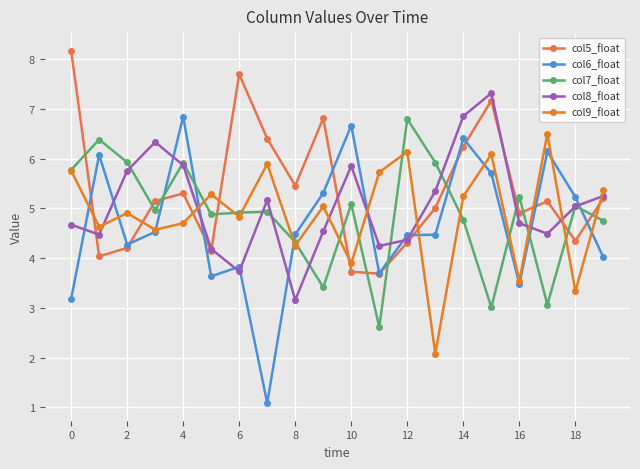

What is the value of the col7_float point at the 7th from the left?

4.9